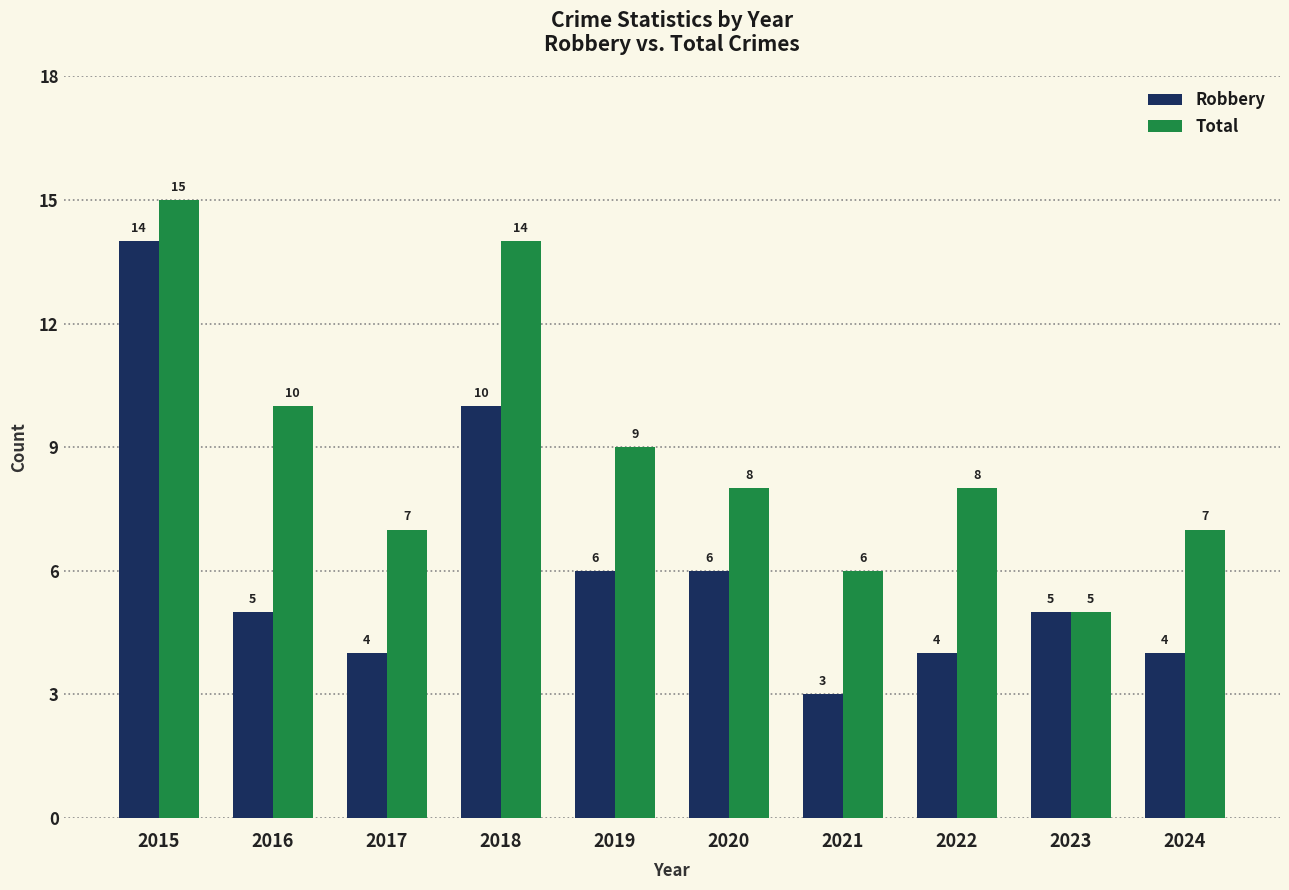

How many data points in Robbery are less than 5?

4